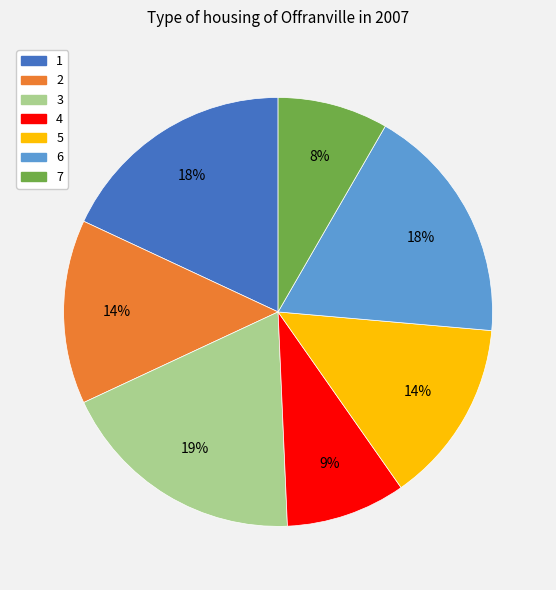

Which slice is the smallest?

7